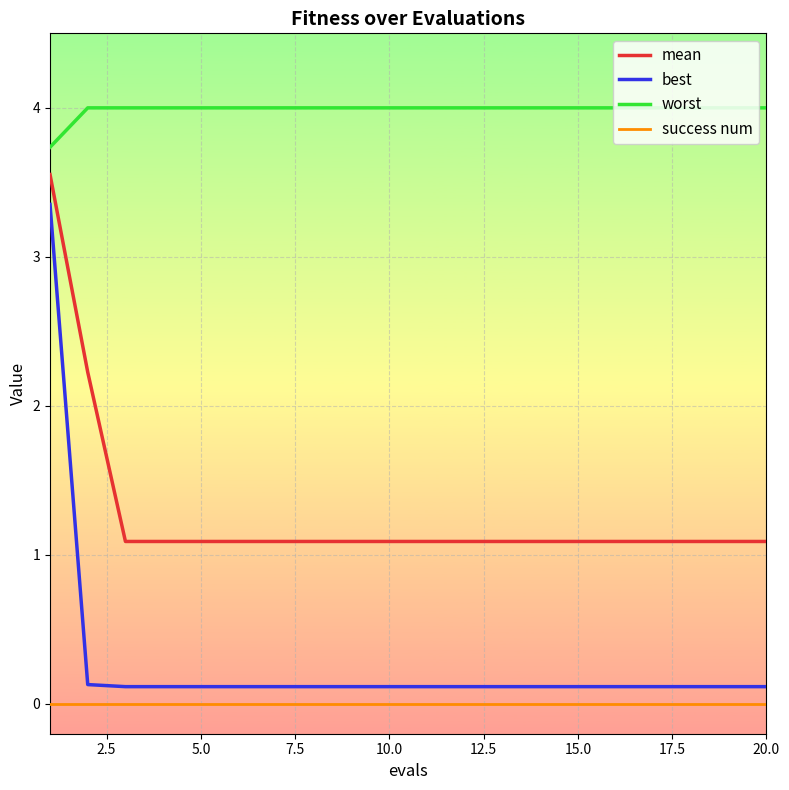

List the series in order of their peak value, highest first.

worst, mean, best, success num